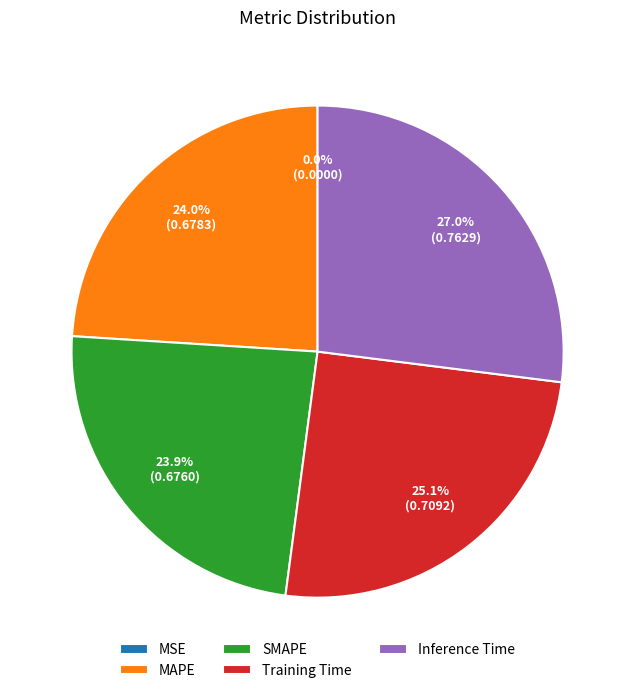

To the nearest percent, what is the average slice percentage?

20%